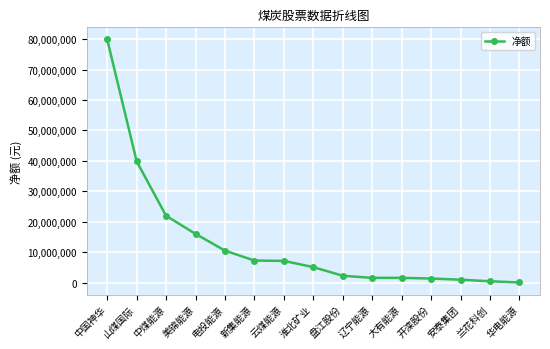

What is the difference between the values at 美锦能源 and 云煤能源?

8879074